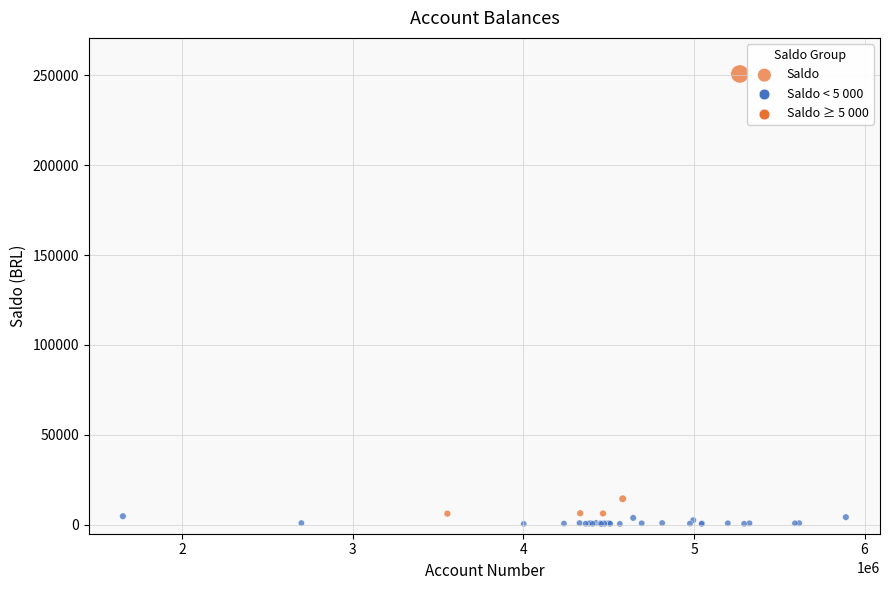

What Y value in the scatter plot is closest to 125629?

14455.1